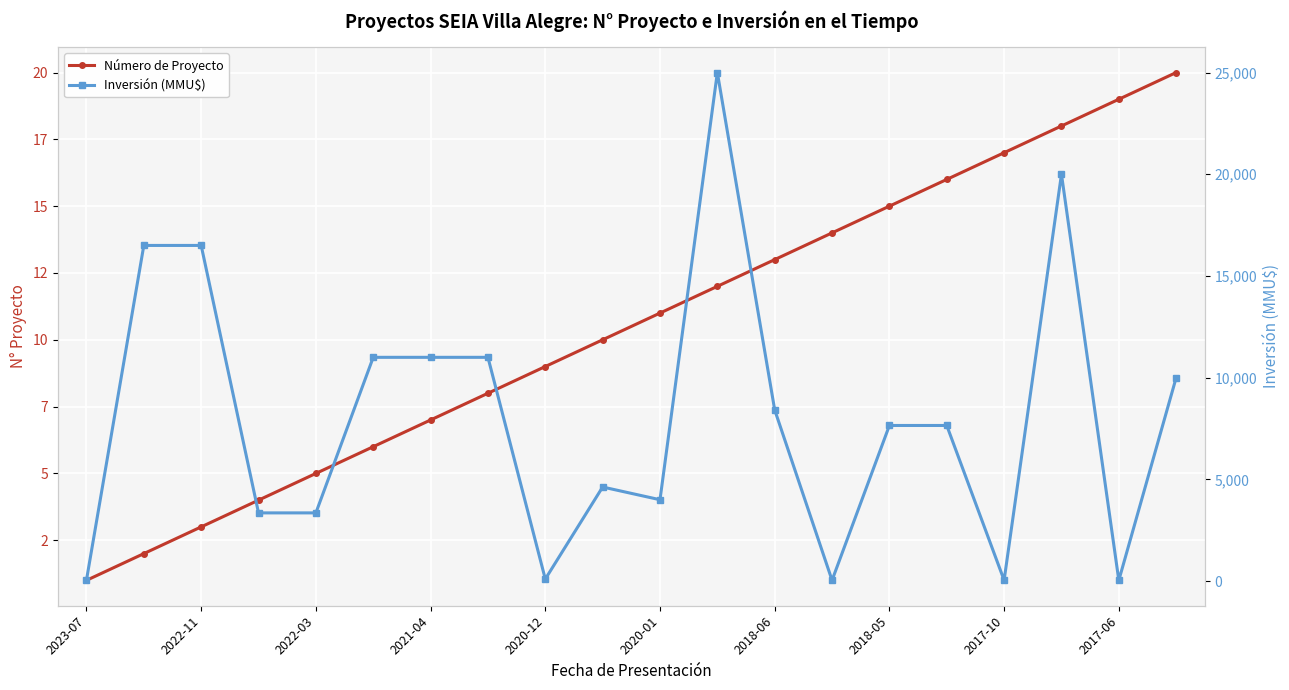

Rank the series by their average value, from highest to lowest.

Inversión (MMU$), Número de Proyecto